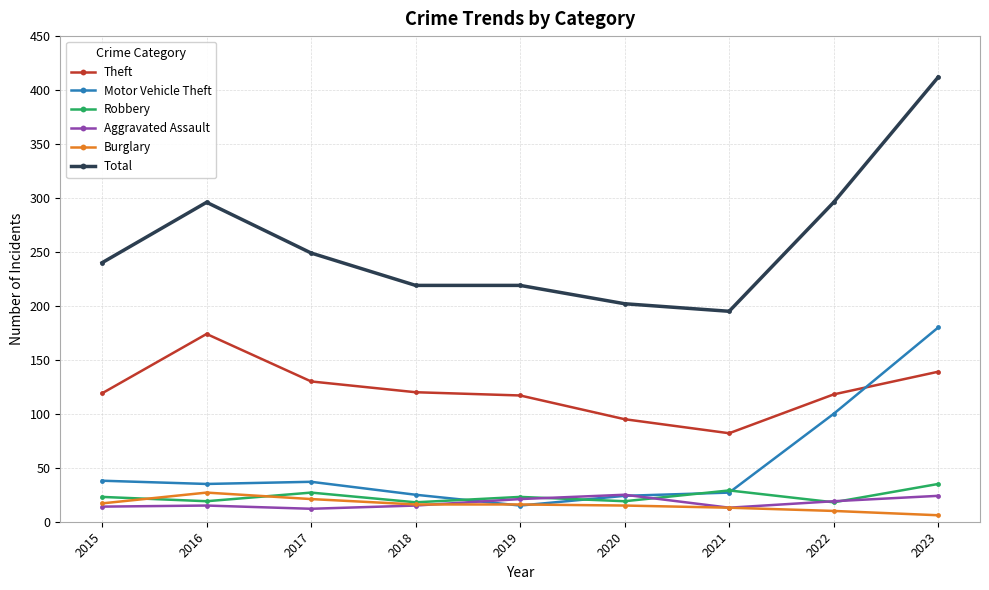

True or false: Theft has a value of 71 at 2017.

False